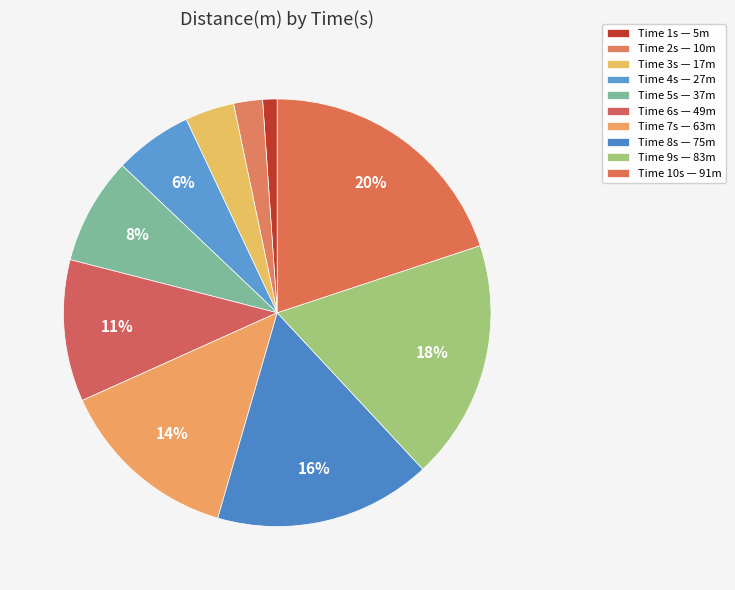

How many segments does this pie chart have?

10